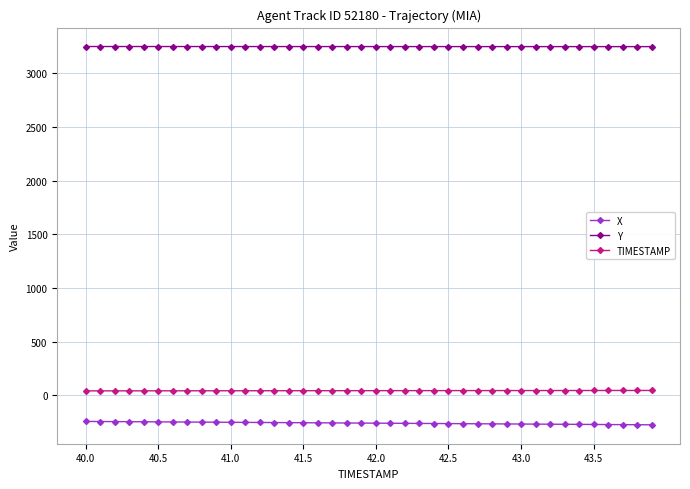

What is the sum of all X values?

-10421.3